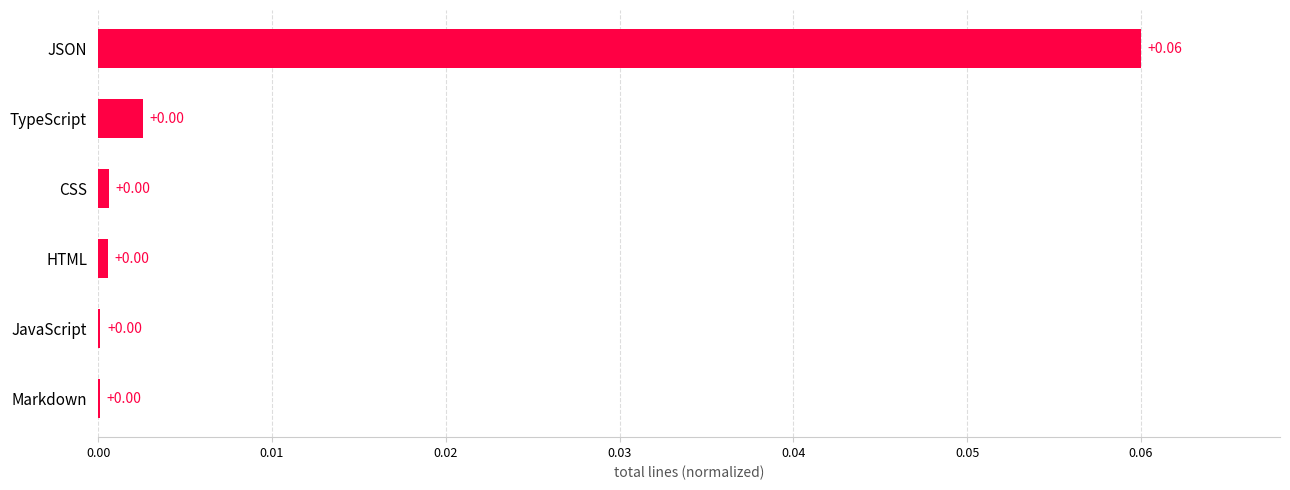

Which category has the highest value across all series?

JSON